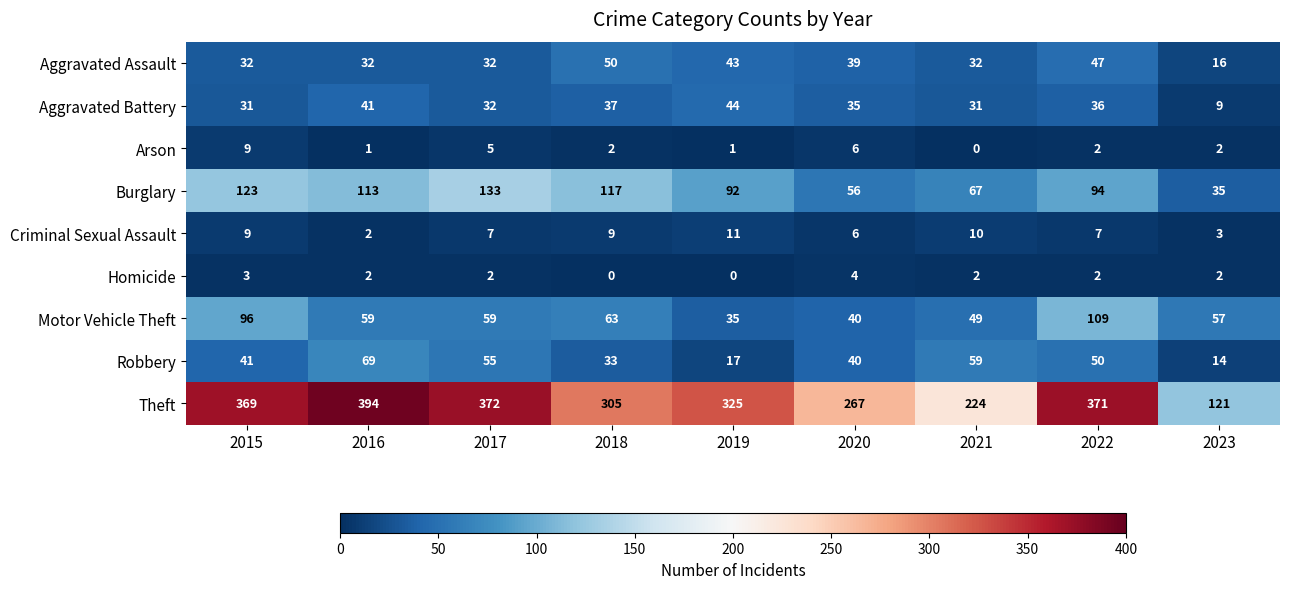

What is the average value of the Theft series?

305